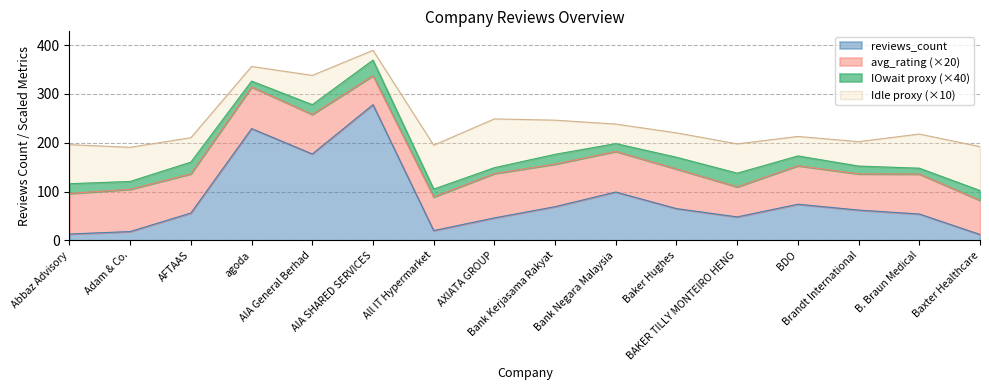

True or false: average_company_rating and IOwait intersect in this chart.

False